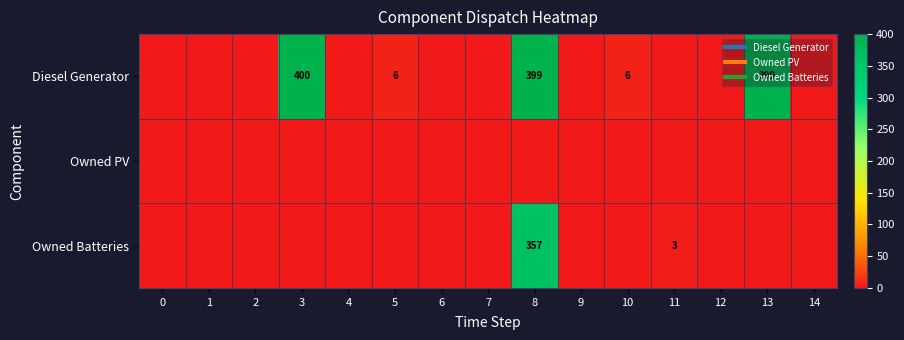

List the labels in order of Owned Batteries value, largest first.

8, 11, 0, 1, 2, 3, 4, 5, 6, 7, 9, 10, 12, 13, 14